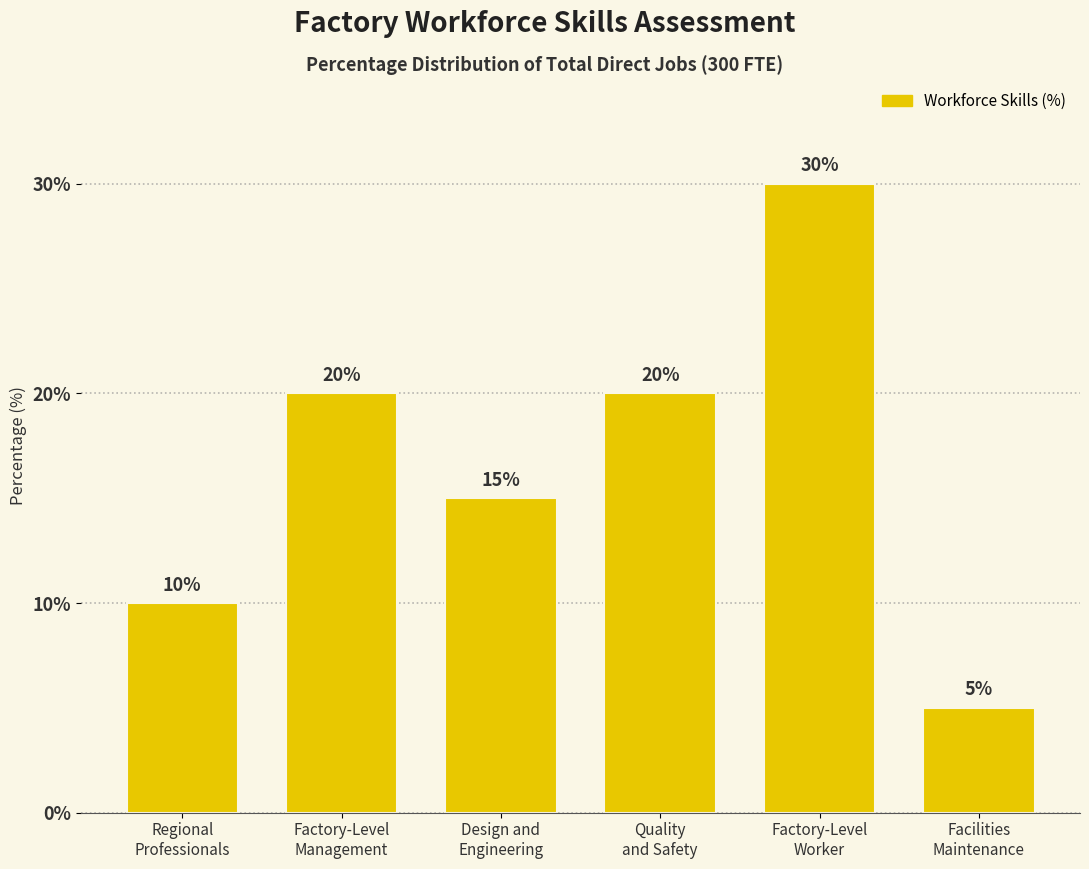

How many bars are there in total?

6